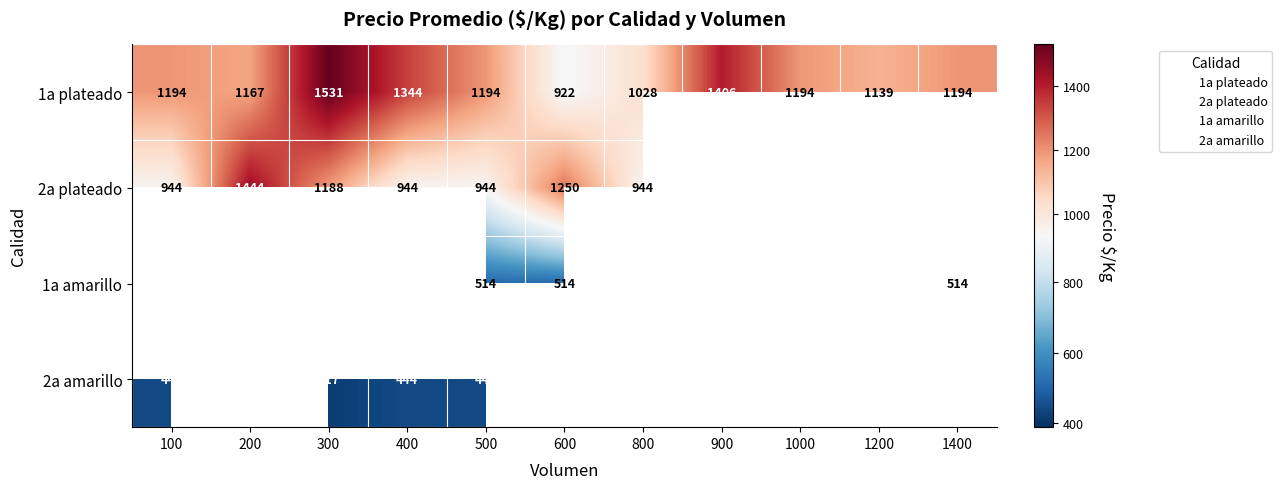

At which label does 1a plateado reach its peak?

300